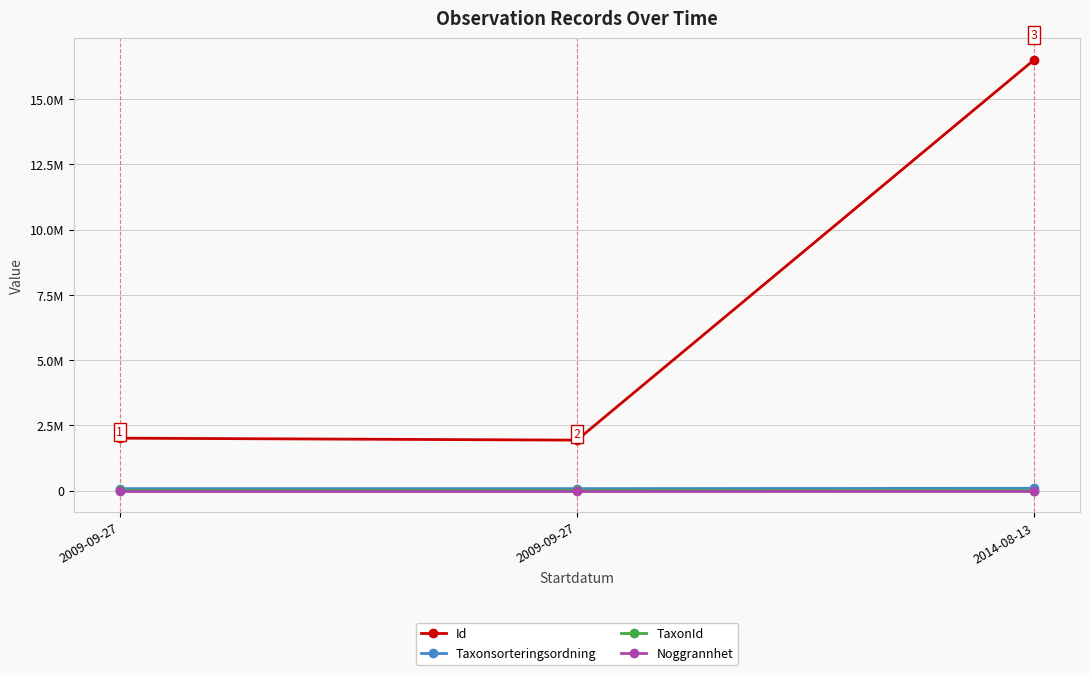

Is this an area chart (filled region under the line)?

No